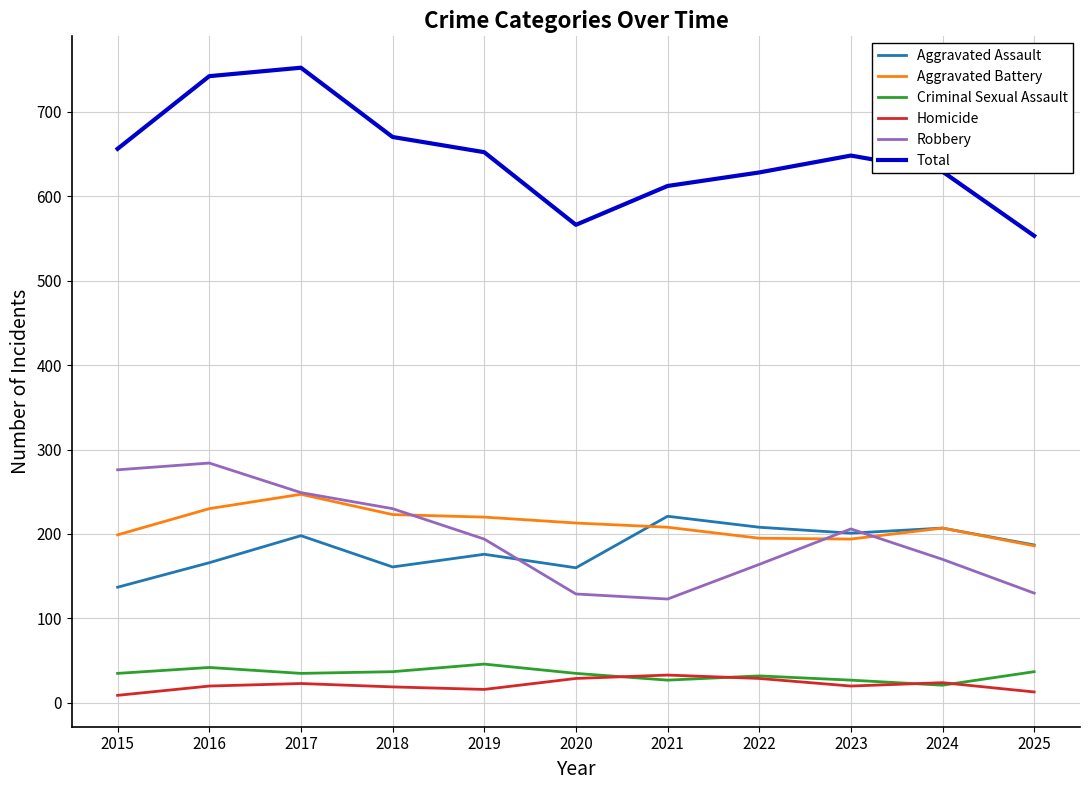

The value of Aggravated Assault at 2018 is 54. True or false?

False